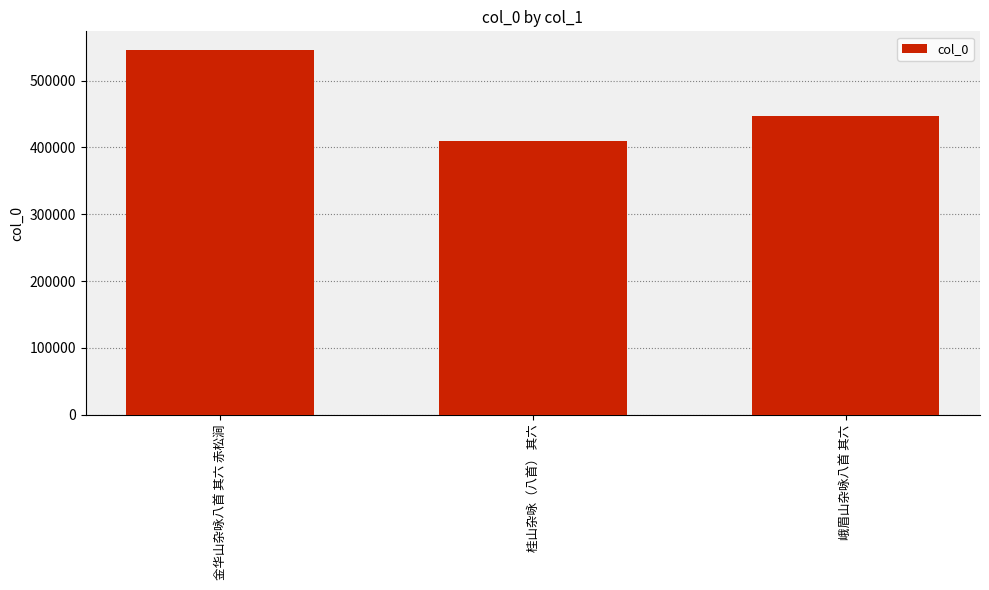

Count the number of categories in the chart.

3